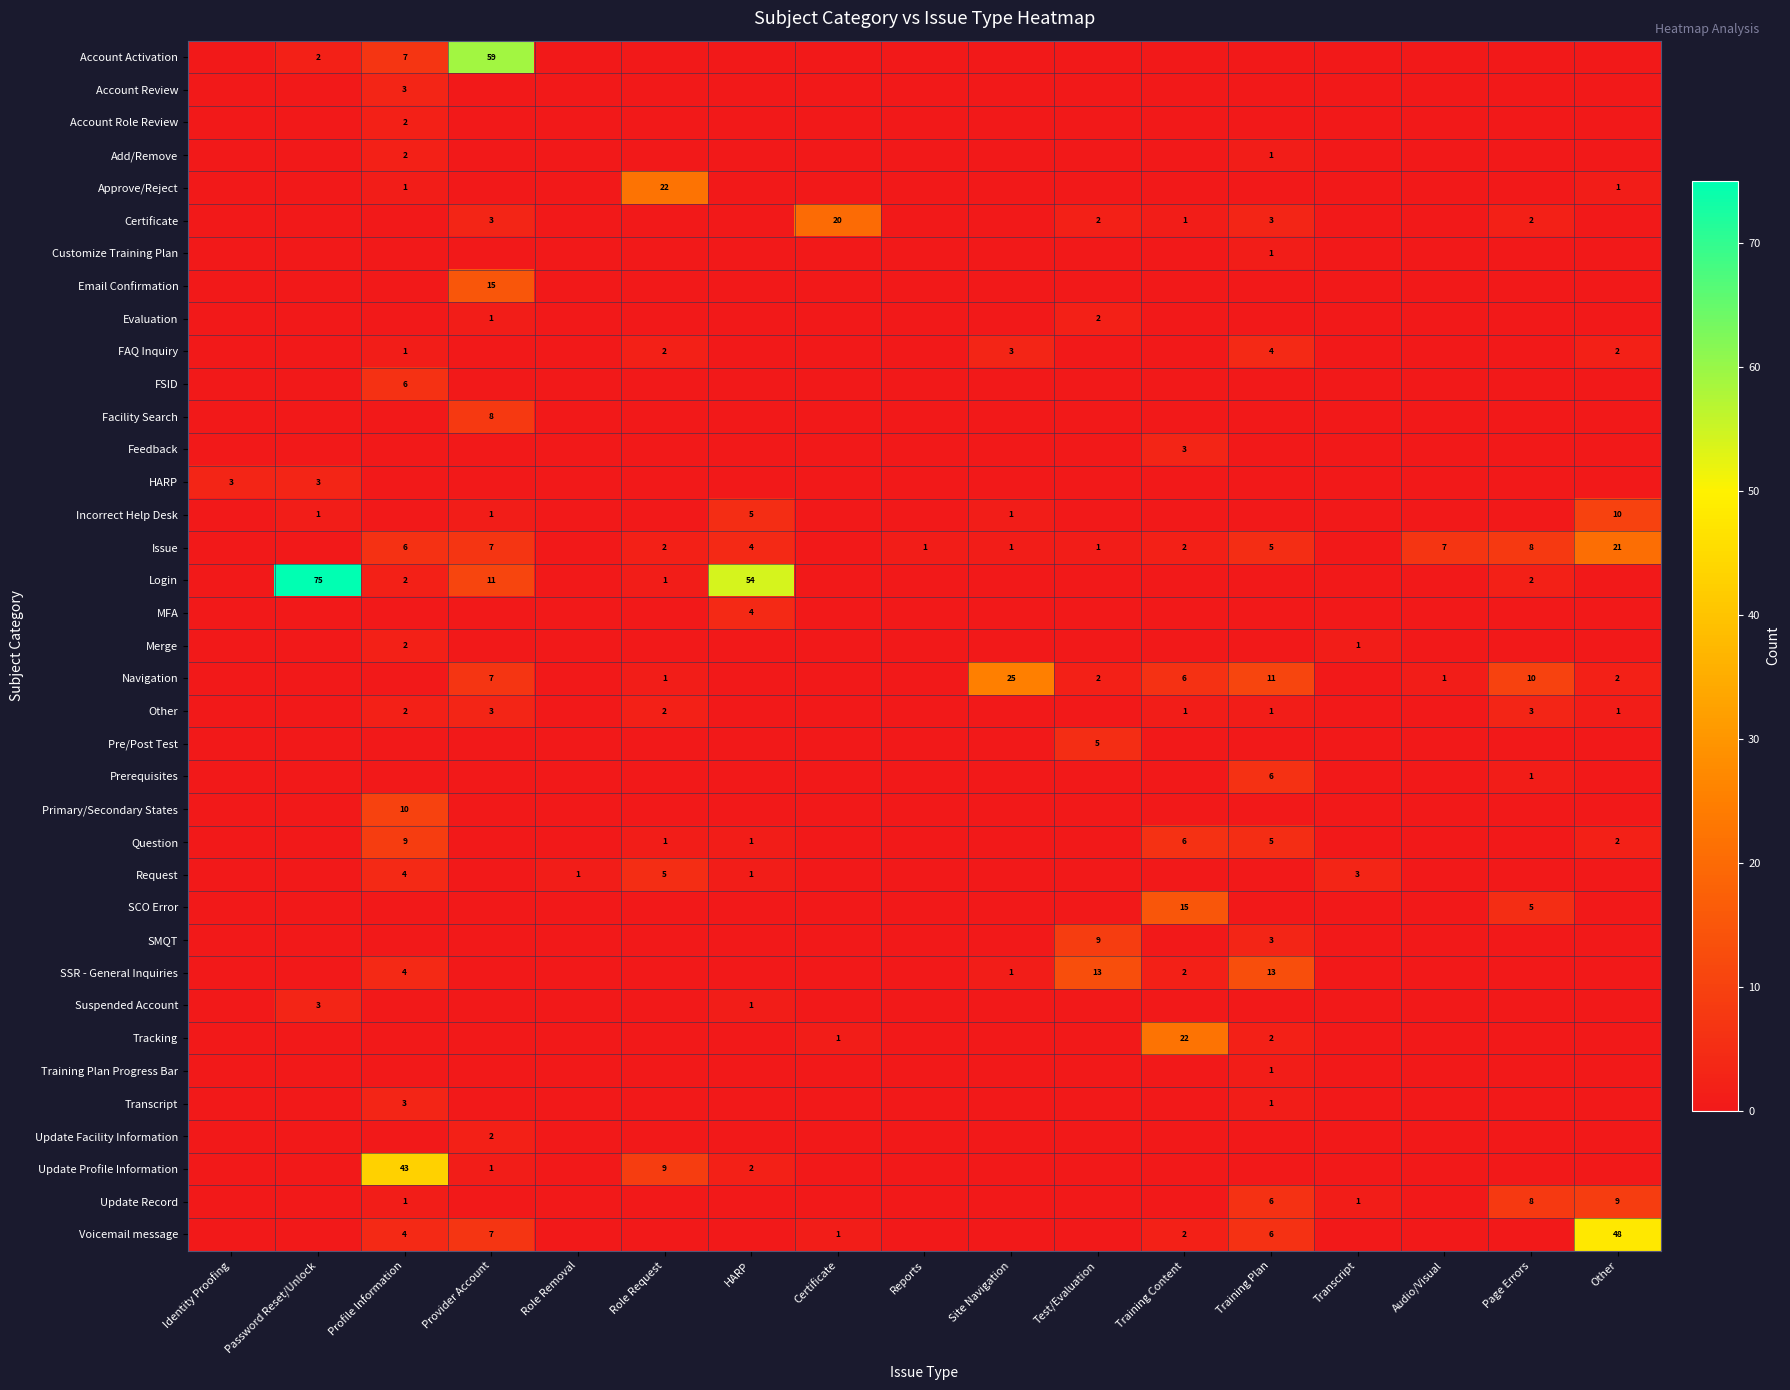

What is the sum of the Issue values at Training Plan and Audio/Visual?

12